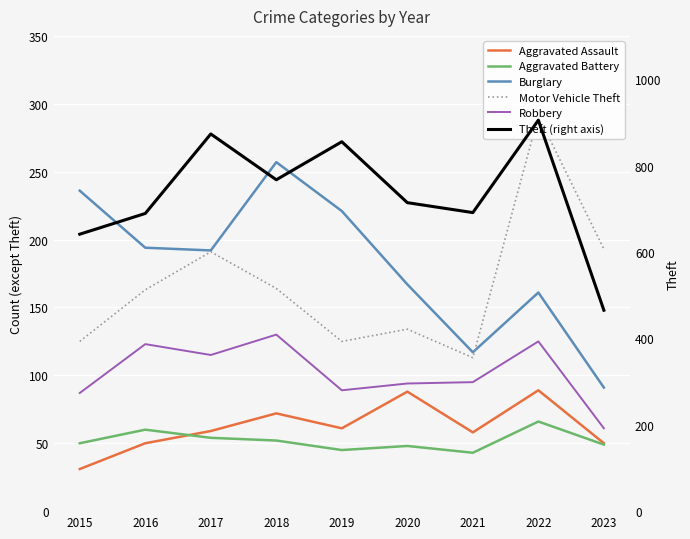

At which category does Aggravated Battery reach its first local peak?

2016